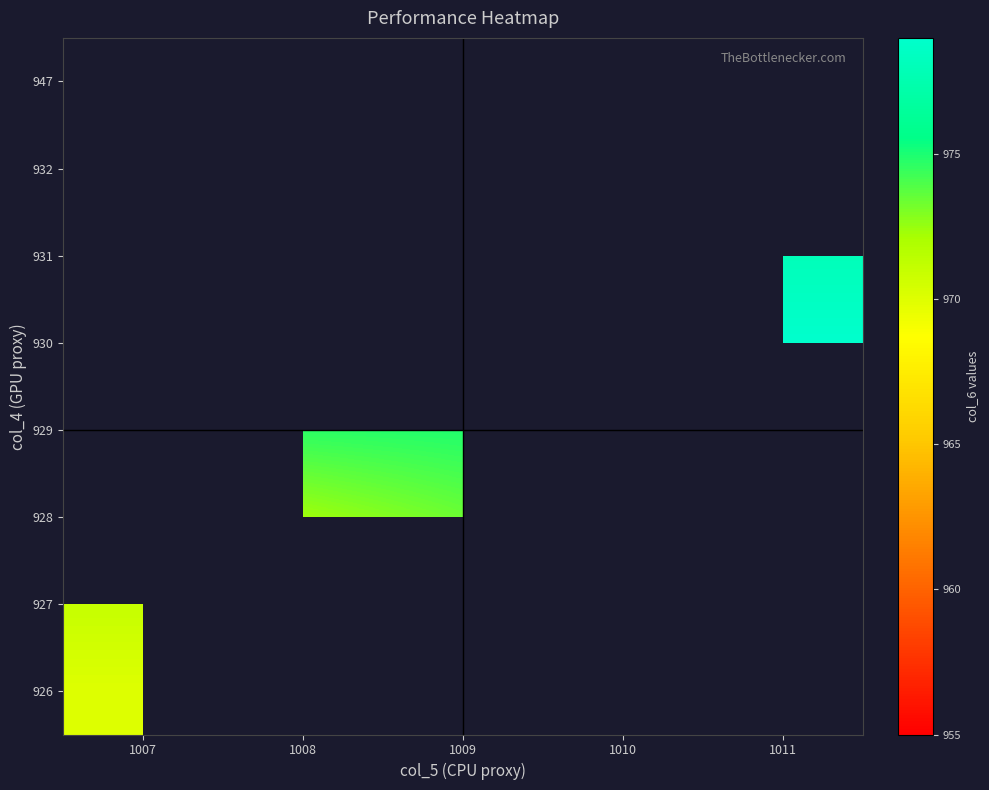

What is the maximum value shown in the chart?

979.0